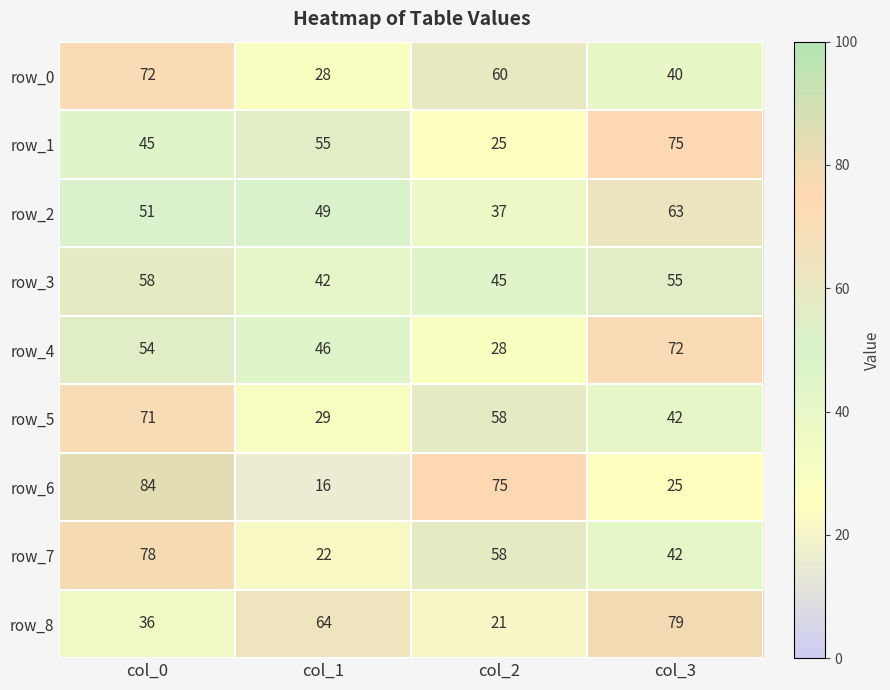

What is the minimum value for row_3?

42